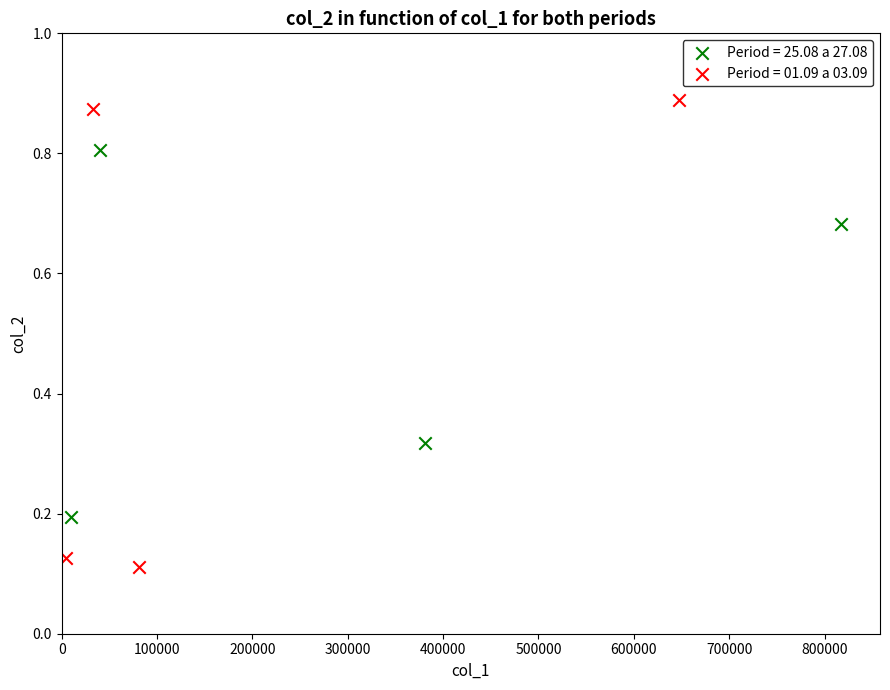

Which series has the widest spread of Y values?

Period = 01.09 a 03.09